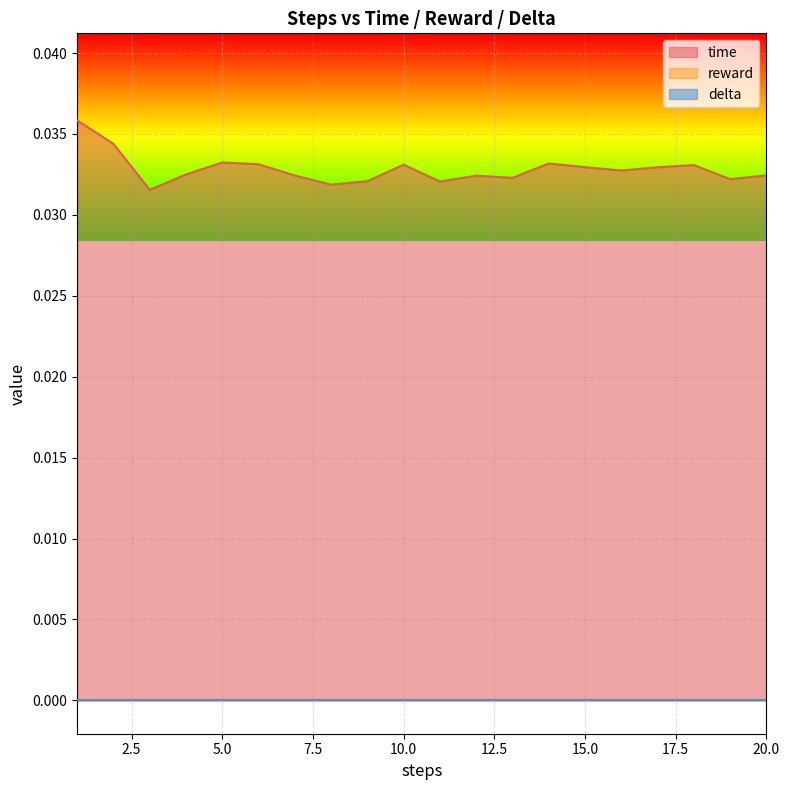

The time series shows 0.0 at 11. True or false?

True